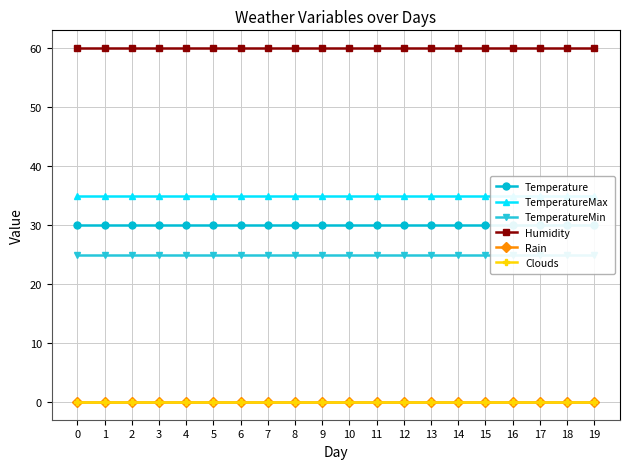

True or false: Humidity has more than 1 points higher than both neighbors.

False